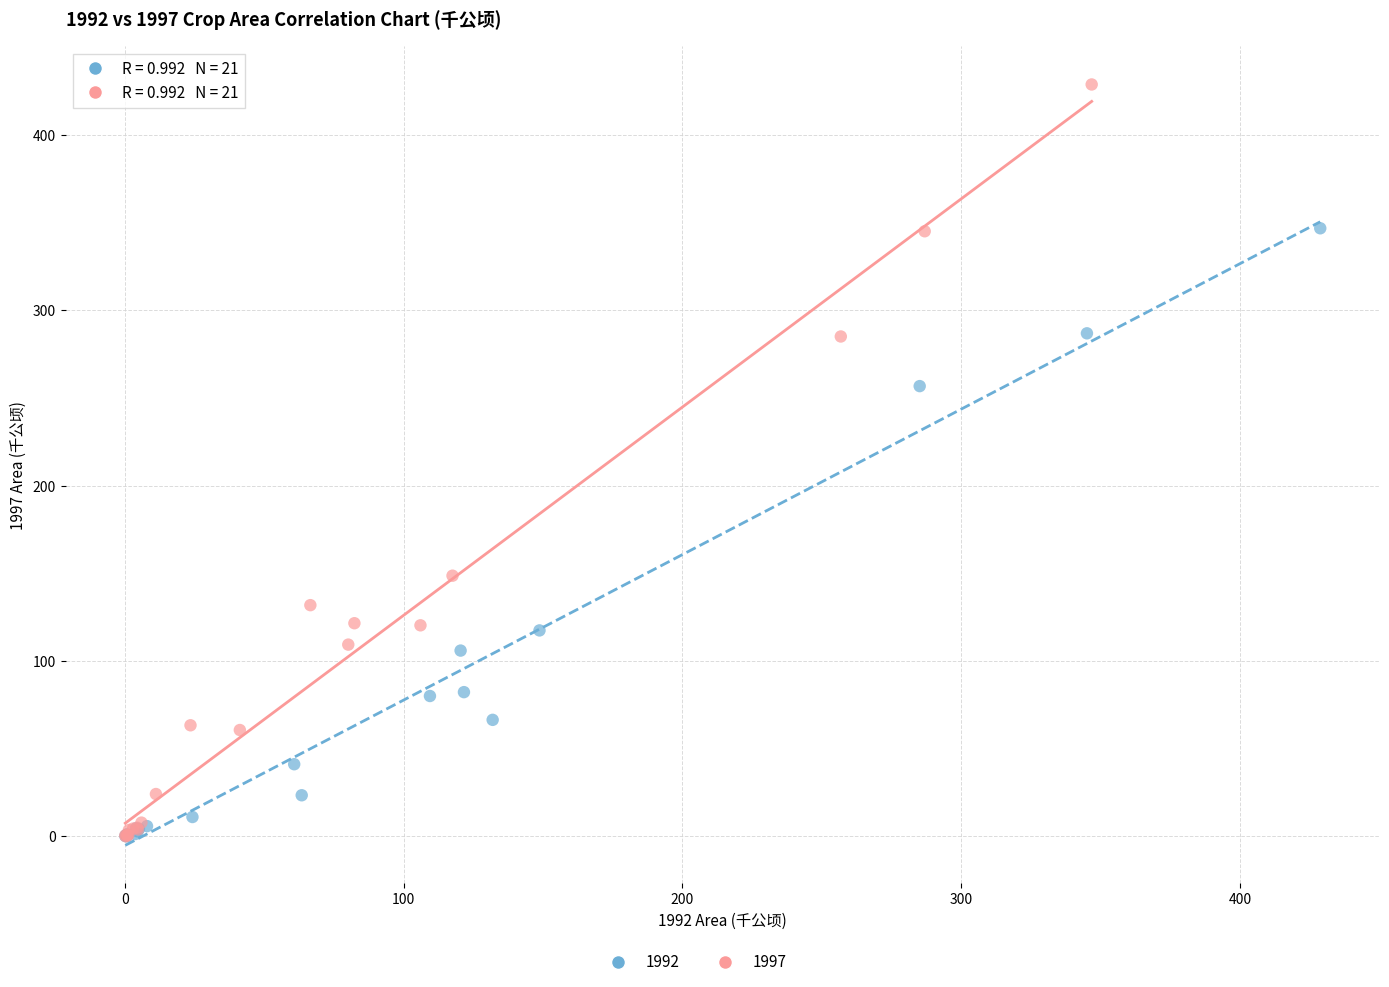

Which series has the widest spread of Y values?

1997